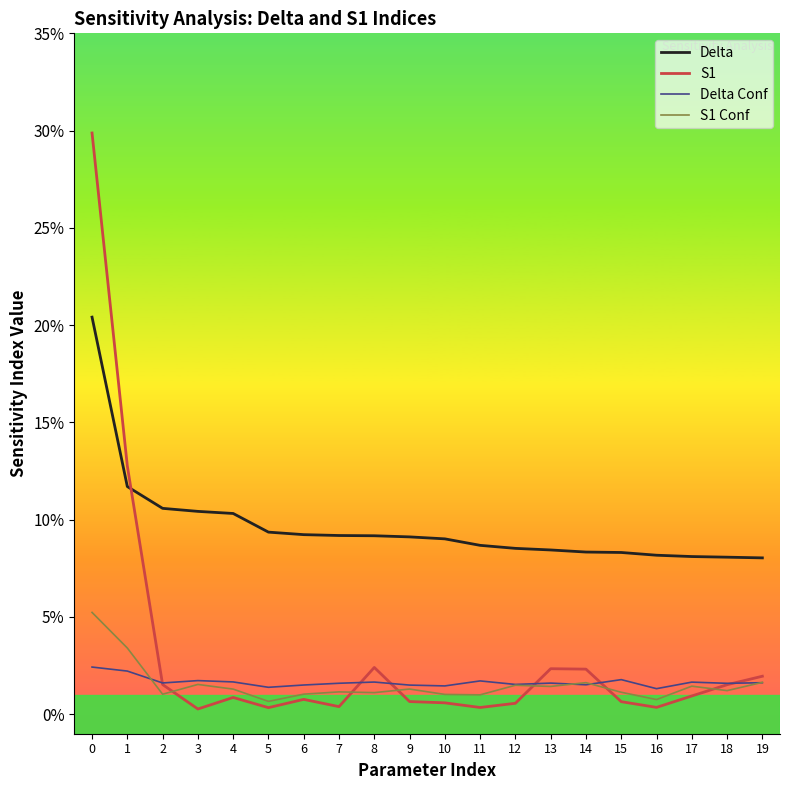

The S1 series shows 0.0 at 6. True or false?

False